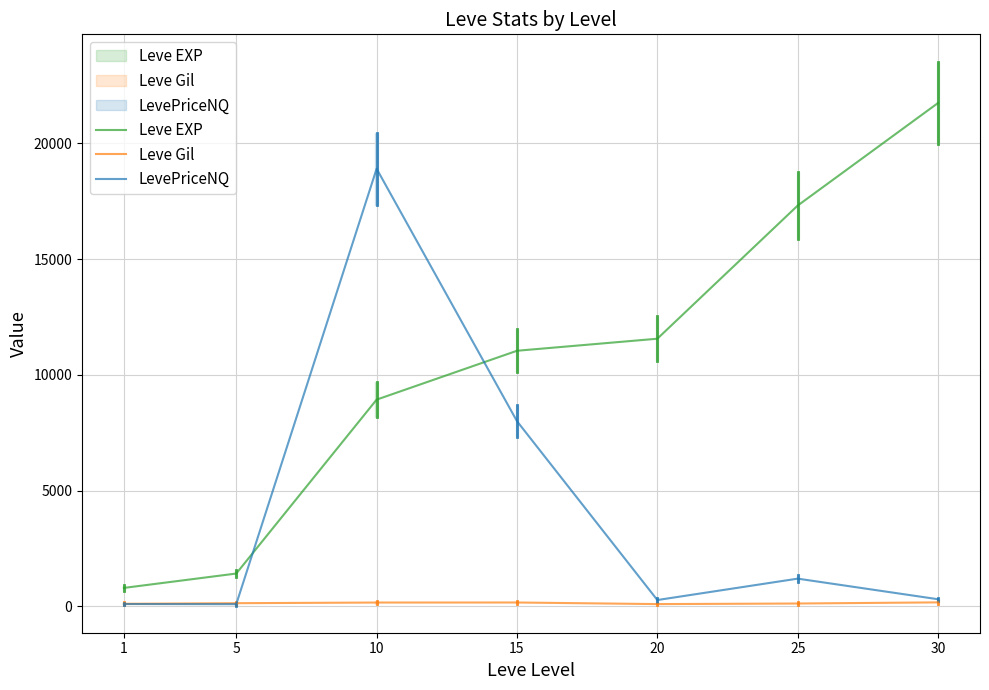

At which category does the chart reach its minimum across all series?

5